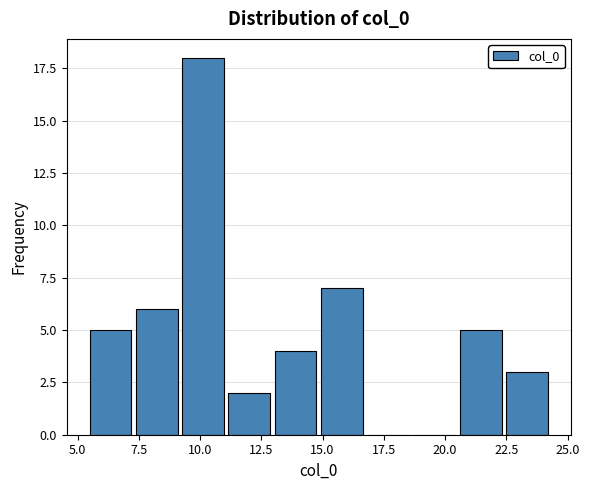

Around what value on the x-axis is the tallest bar? Give the approximate position of its centre, as read against the axis.

10.0